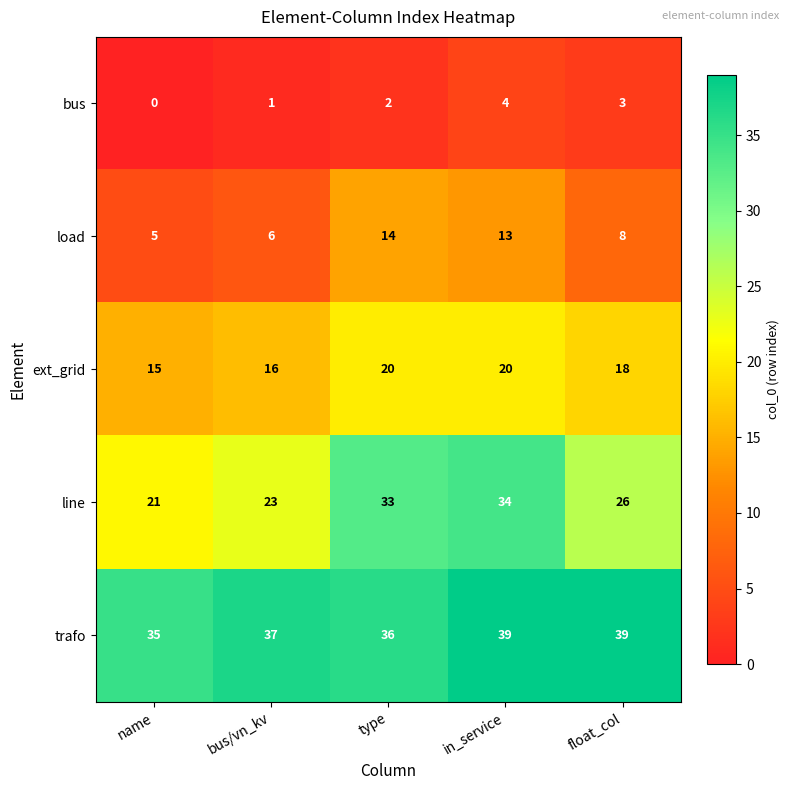

The value of bus at float_col is 5. True or false?

False